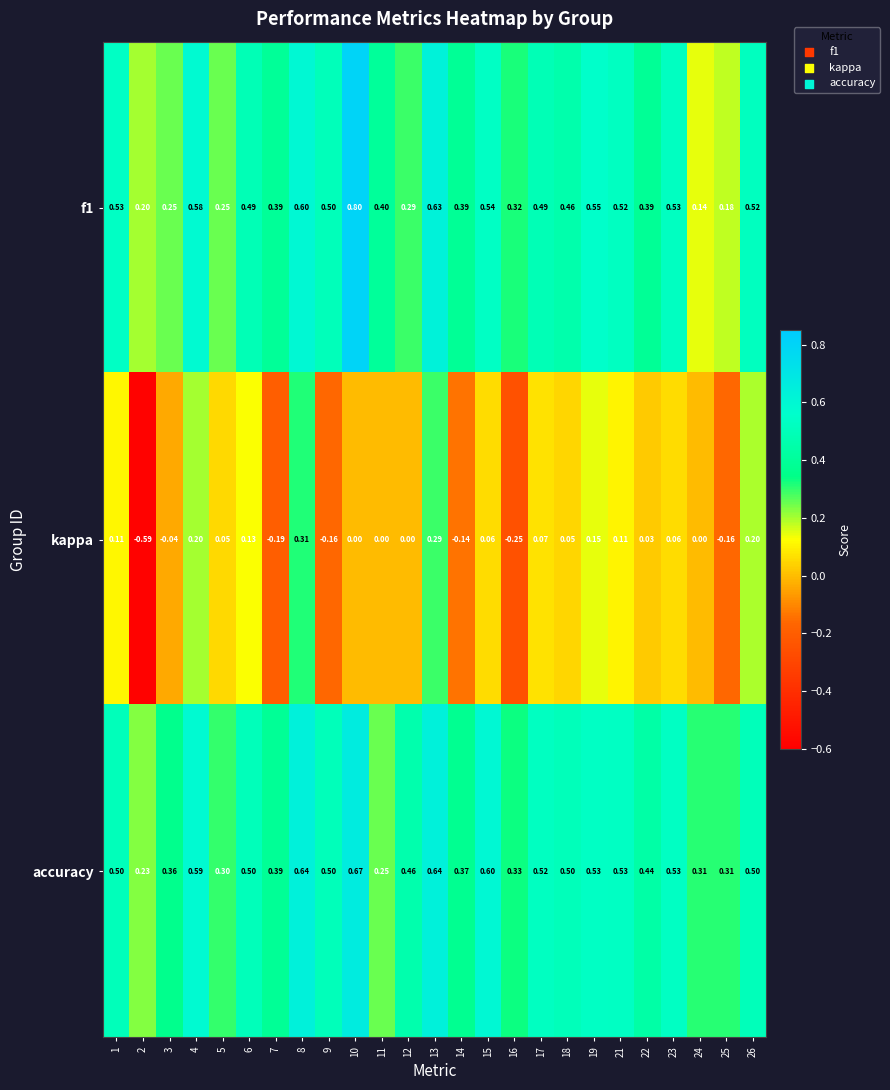

At how many categories does at least one series exceed 0?

25